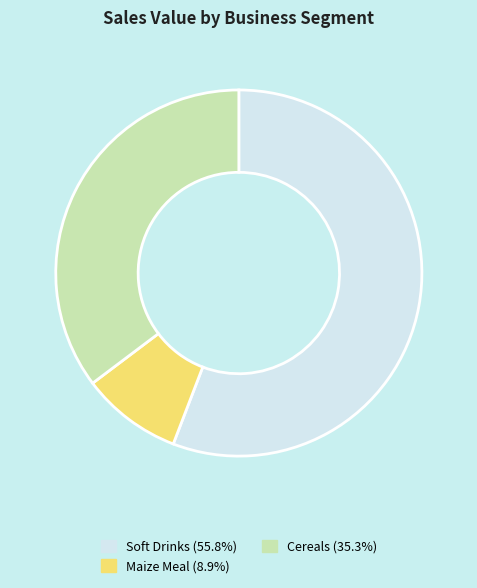

Is Soft Drinks (55.8%) the majority of the pie?

Yes